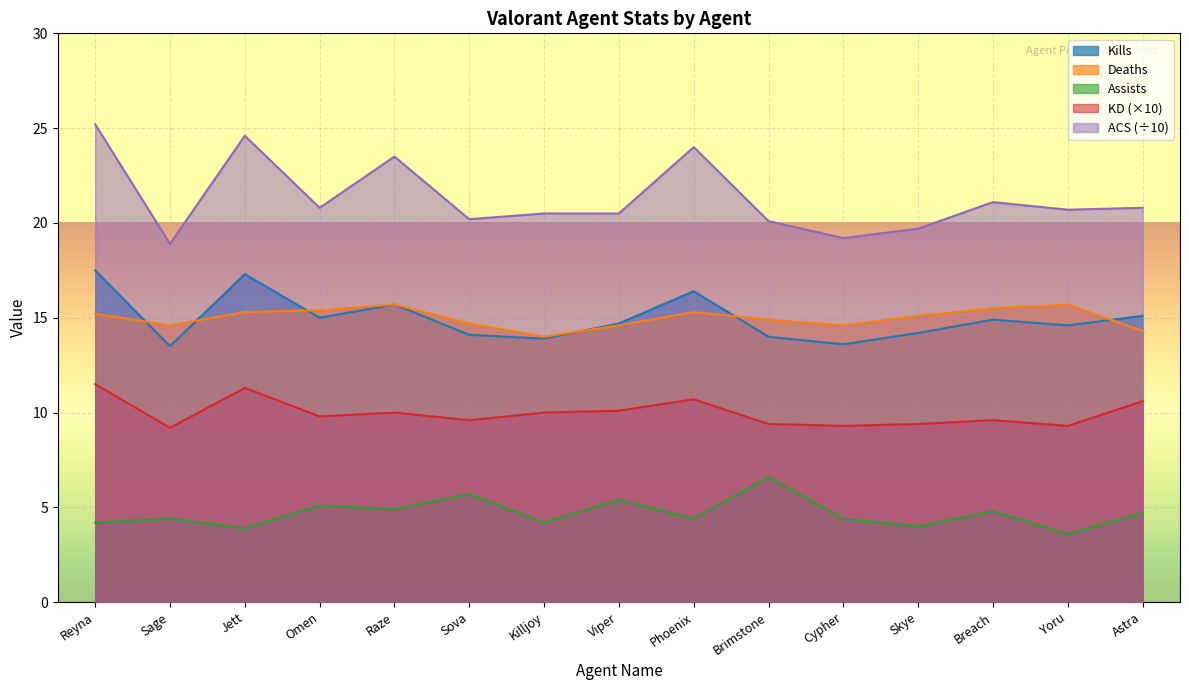

Which has a higher value, Killjoy or Sova?

Sova